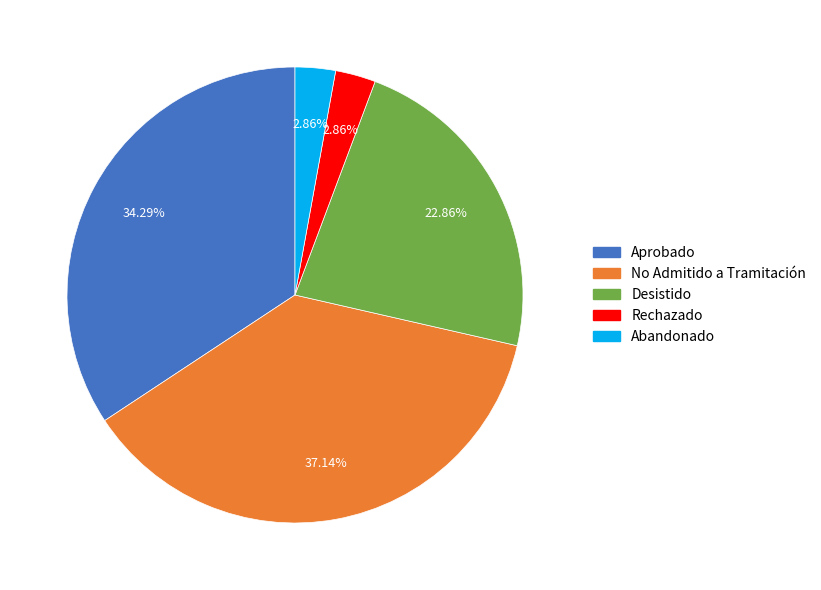

What is the ratio of the value at Desistido to the value at Aprobado?

0.7